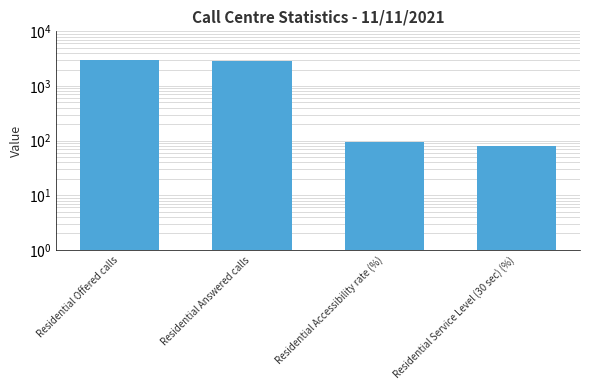

List the labels in order of value, largest first.

Residential Offered calls, Residential Answered calls, Residential Accessibility rate (%), Residential Service Level (30 sec) (%)